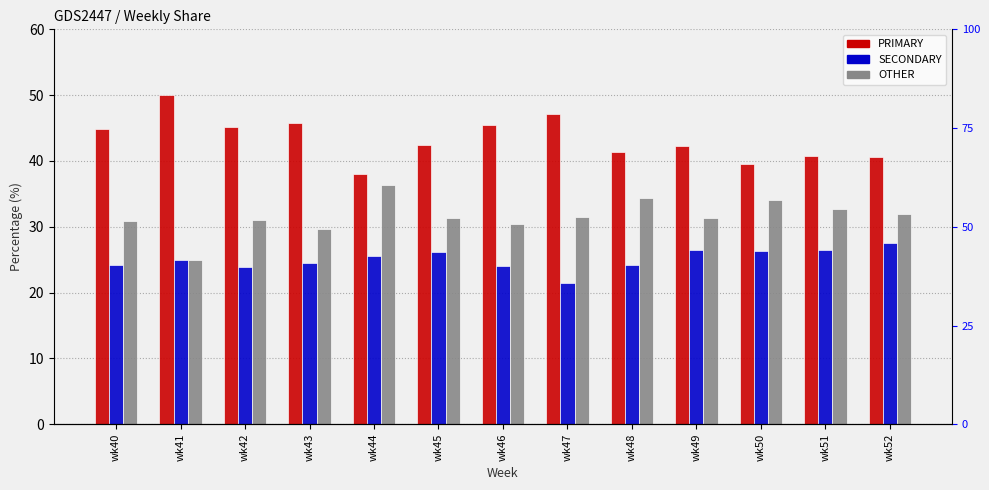

Between wk50 and wk40, which is larger?

wk40